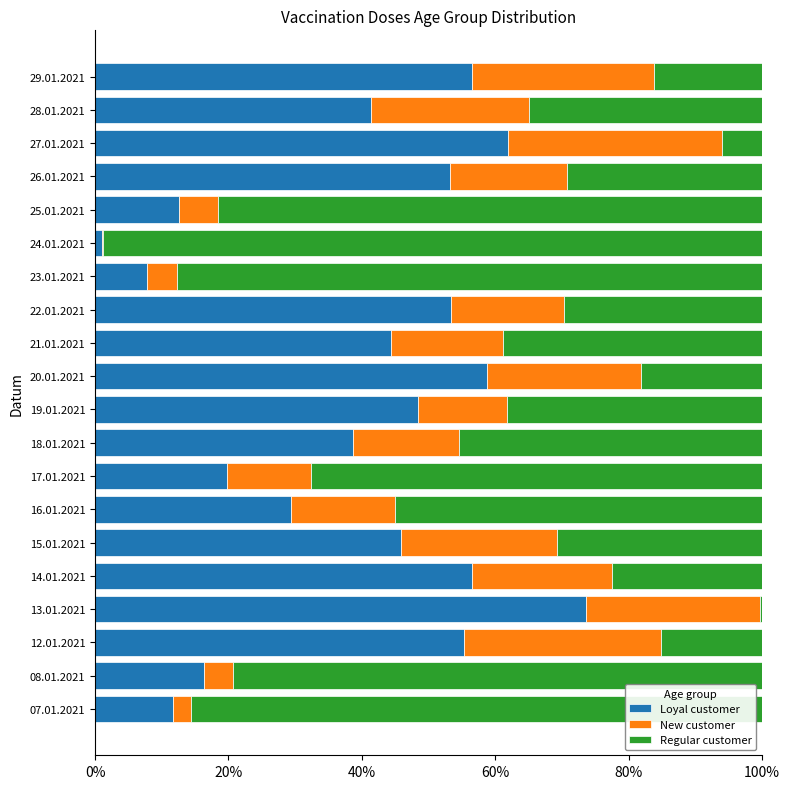

How many distinct data groups are displayed?

3